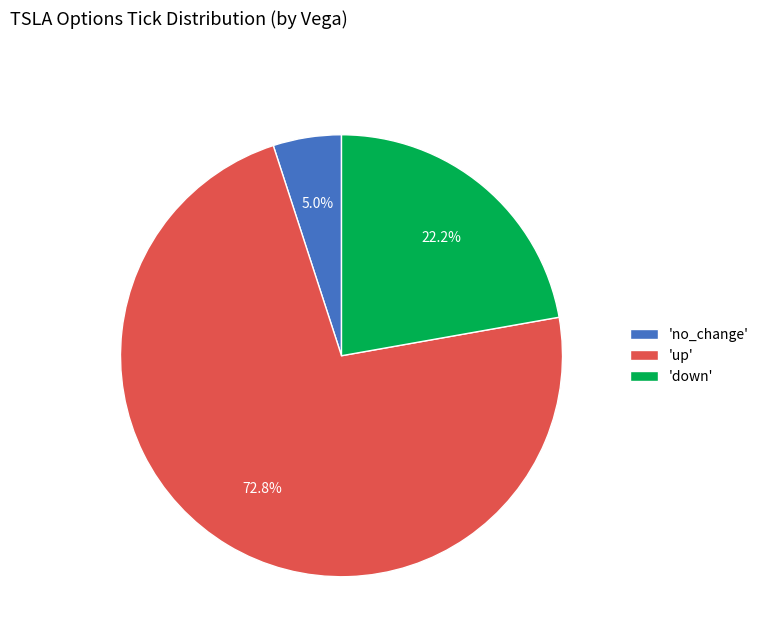

Rank the categories by value from highest to lowest.

'up', 'down', 'no_change'